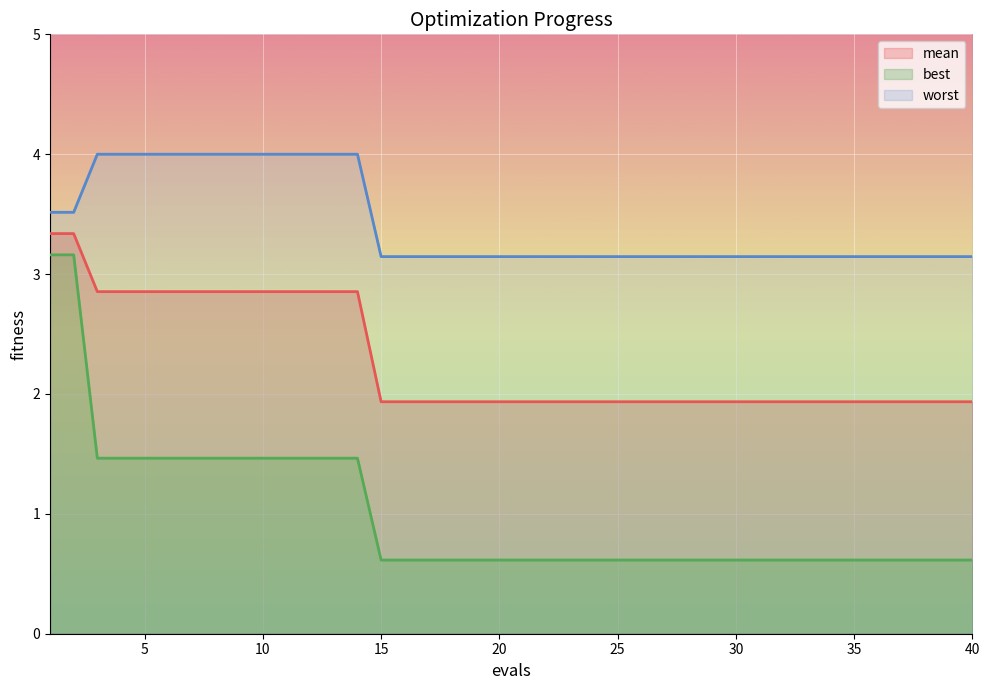

Rank the series by their average value, from lowest to highest.

best, mean, worst